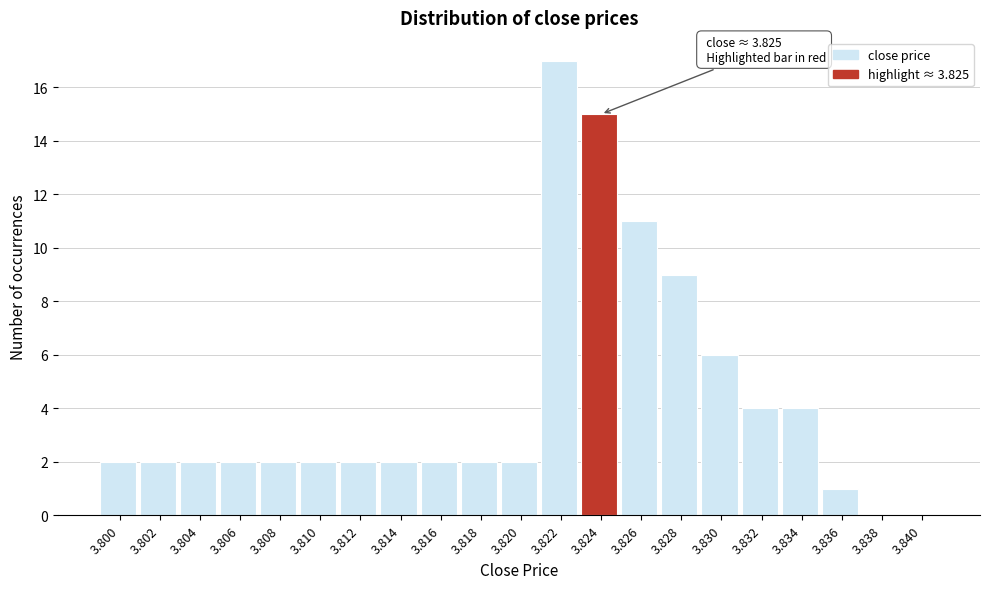

Reading left to right, list all the values displayed in this chart.

3.800=2	3.802=2	3.804=2	3.806=2	3.808=2	3.810=2	3.812=2	3.814=2	3.816=2	3.818=2	3.820=2	3.822=17	3.824=15	3.826=11	3.828=9	3.830=6	3.832=4	3.834=4	3.836=1	3.838=0	3.840=0